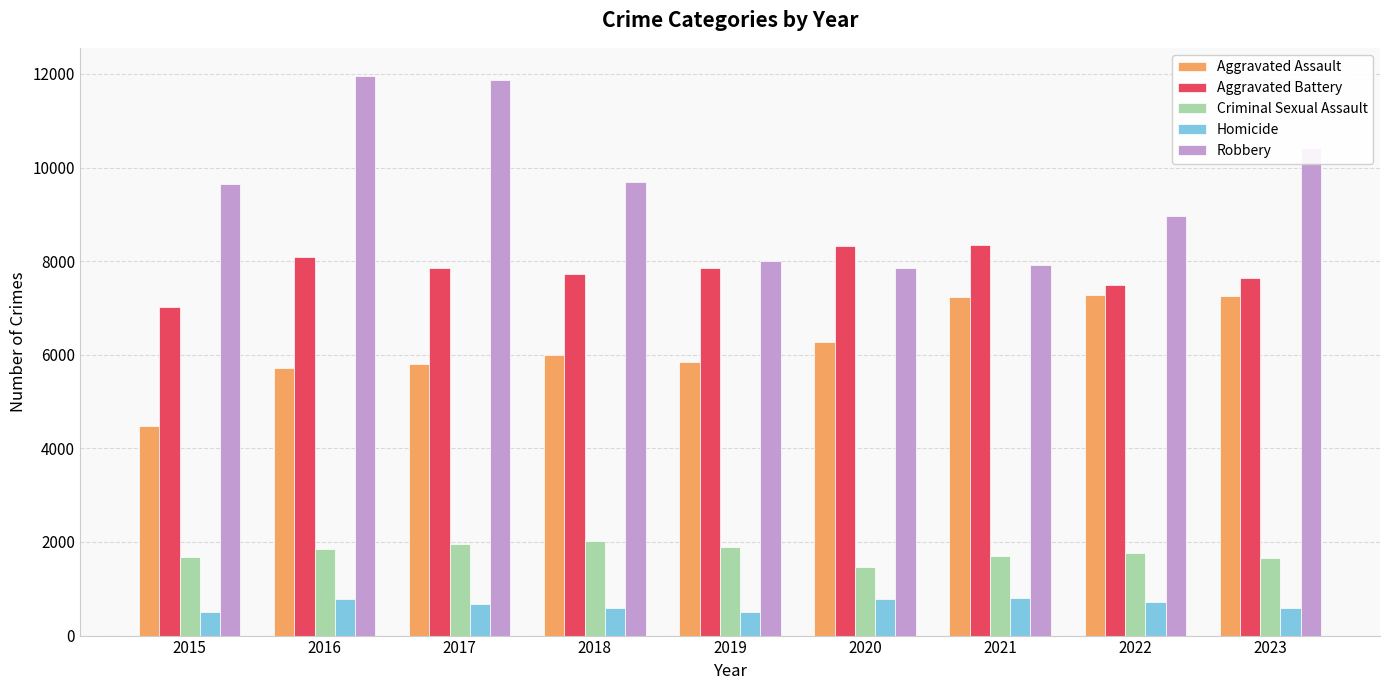

Is it true that Homicide equals 720 at 2022?

True